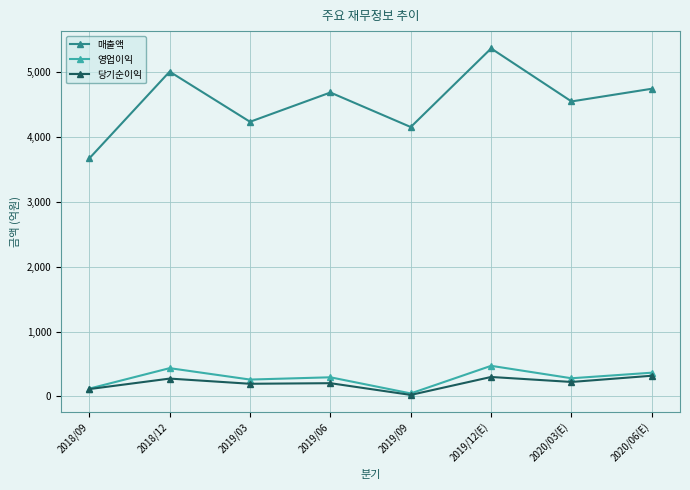

What is the value of the 당기순이익 point at the 1st from the left?

113